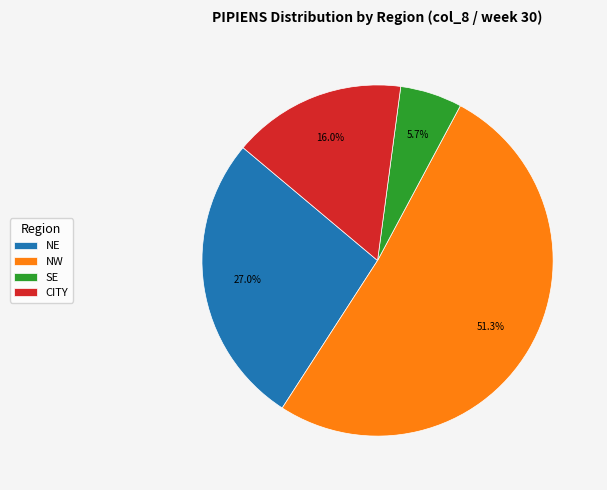

To the nearest percent, what is the average slice percentage?

25%